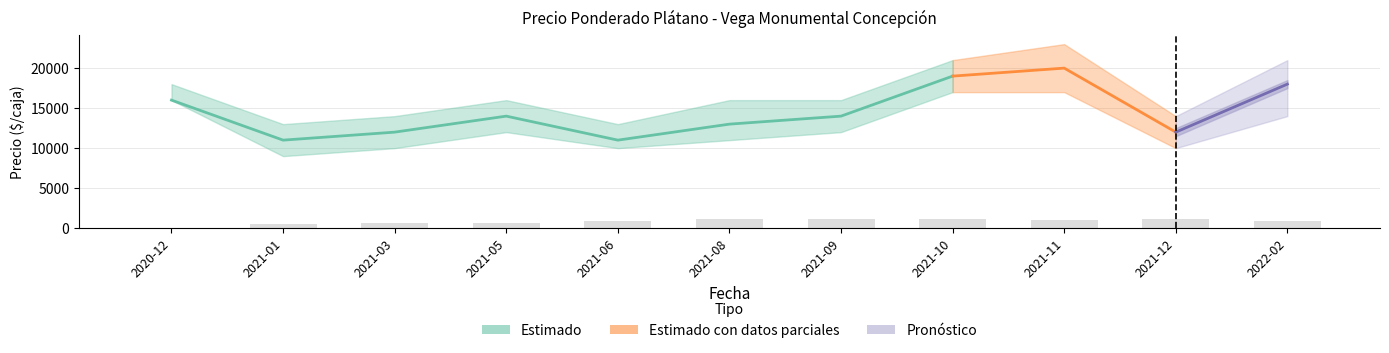

What is the total value across all series at 2021-08?

40000